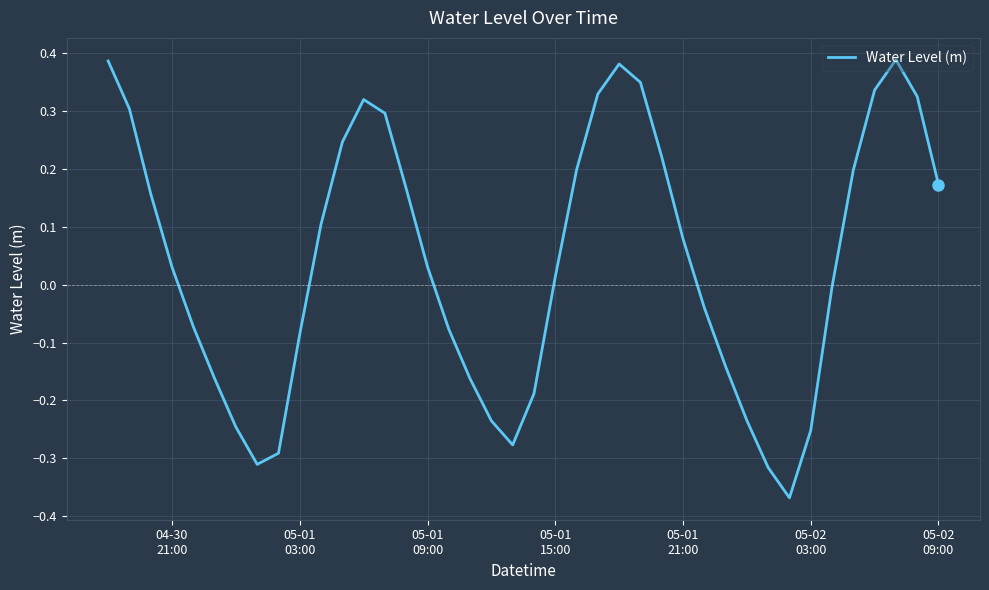

Does the chart have visible grid lines?

Yes